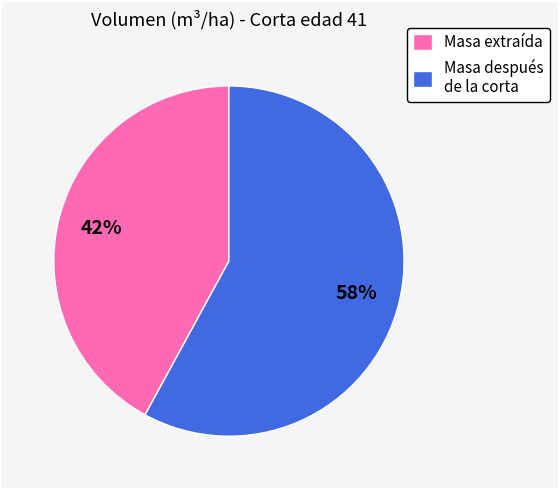

To the nearest percent, what is the average slice percentage?

50%